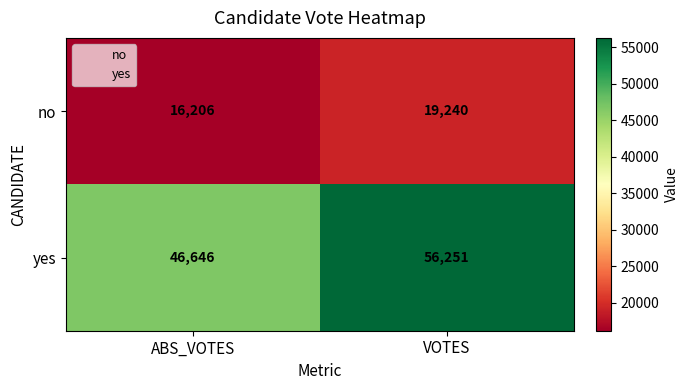

What is the difference between the yes values at ABS_VOTES and VOTES?

9605